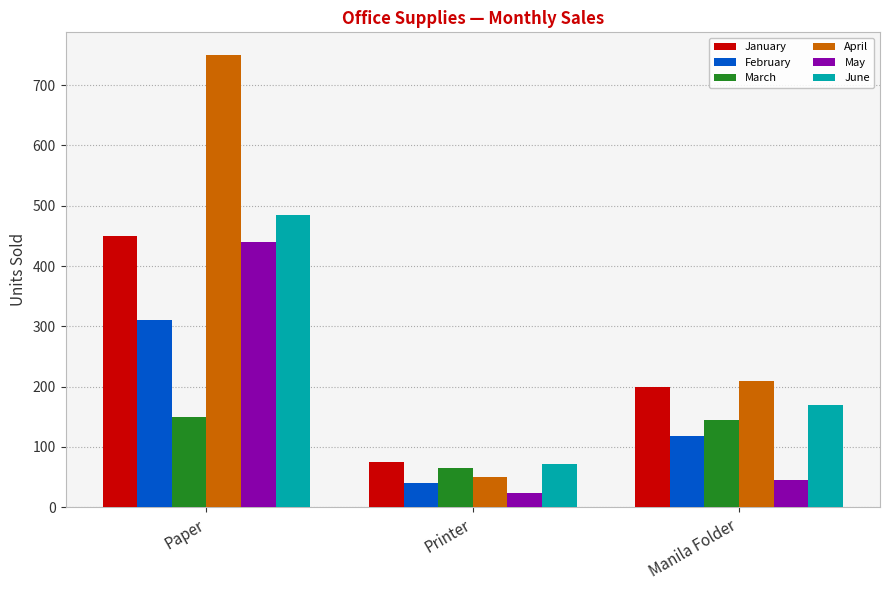

How many values in the June series are below 170?

1